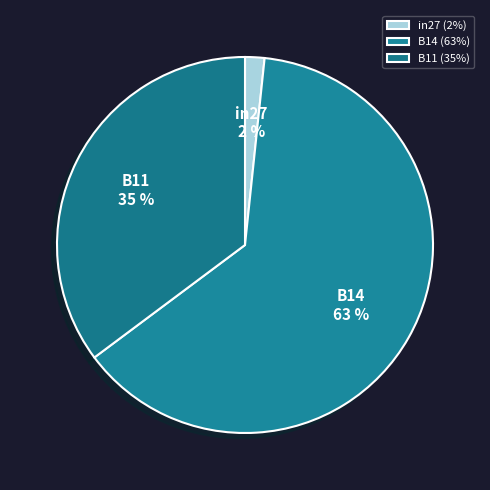

Is the sum of in27 and B11 greater than half?

No